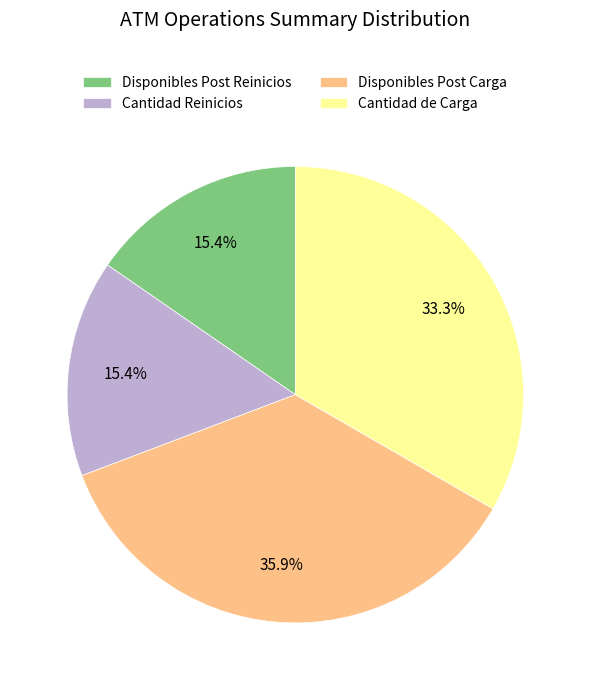

Which has a higher value, Disponibles Post Carga or Disponibles Post Reinicios?

Disponibles Post Carga